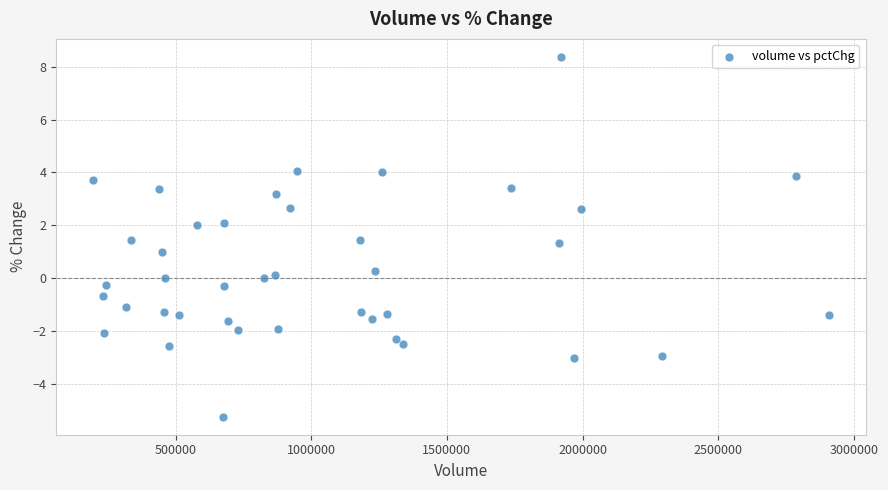

What is the range of X values (max minus min)?

2711337.0